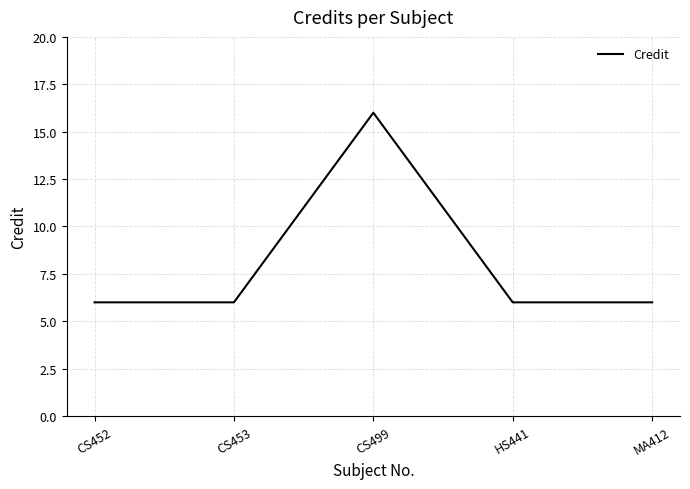

At which category does the data reach its first local peak?

CS499